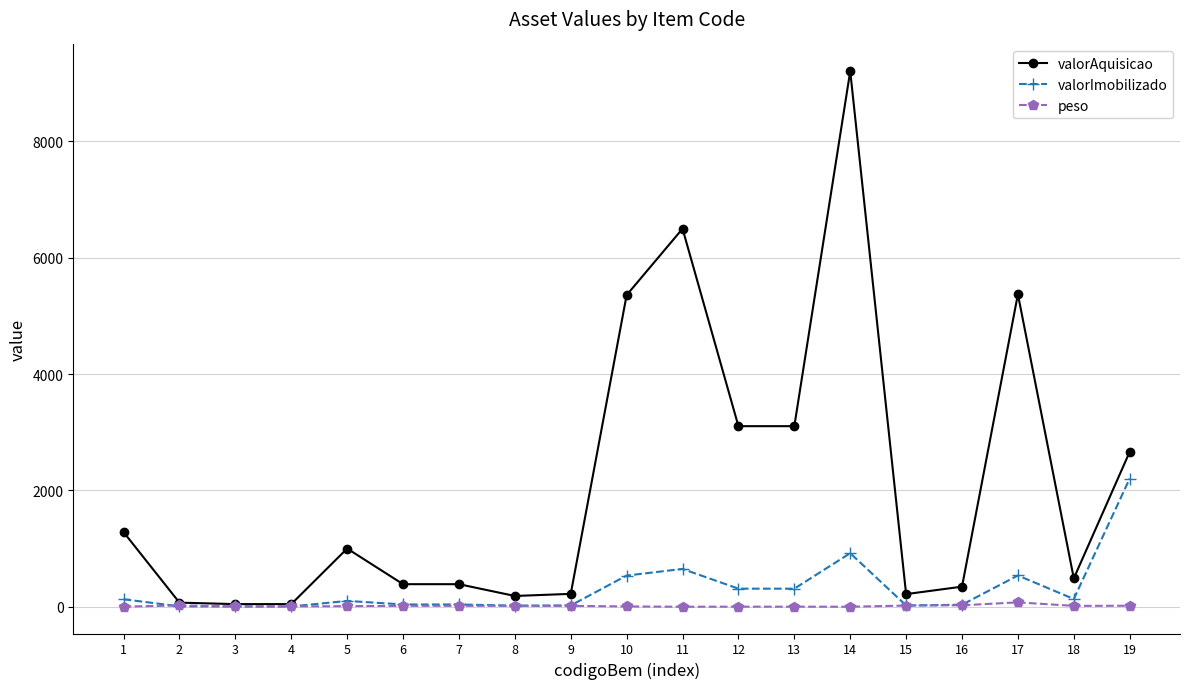

What is the difference between the maximum and minimum values in the peso series?

75.0